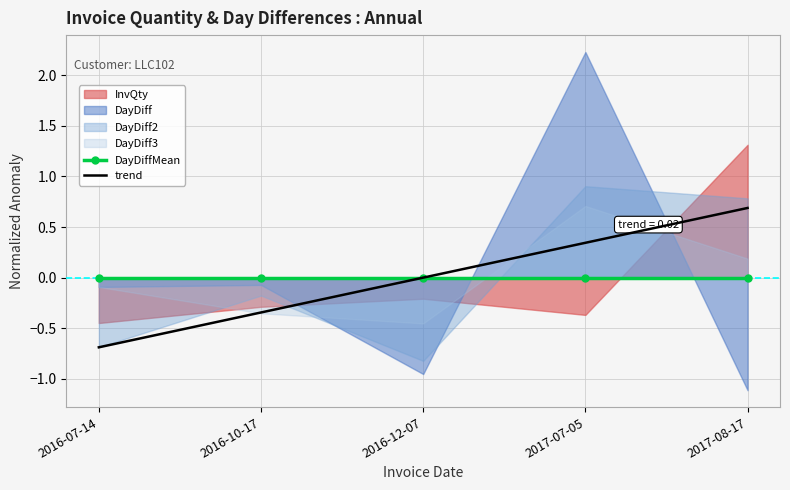

What is the lowest value of the trend series?

-0.7